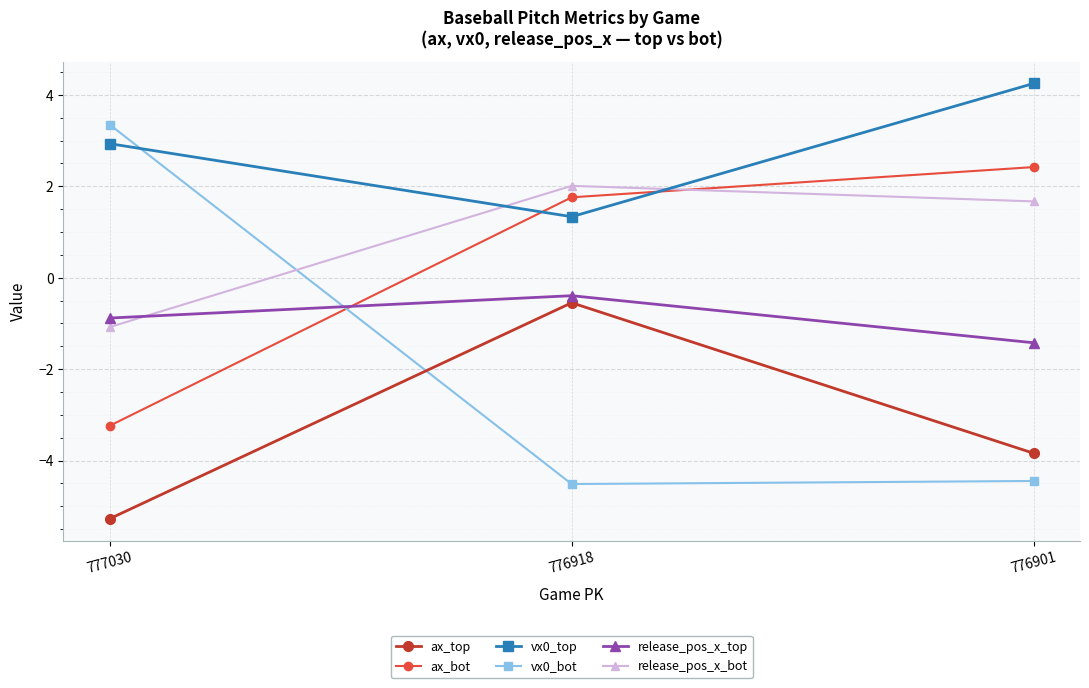

List the labels in order of vx0_top value, smallest first.

776918, 777030, 776901